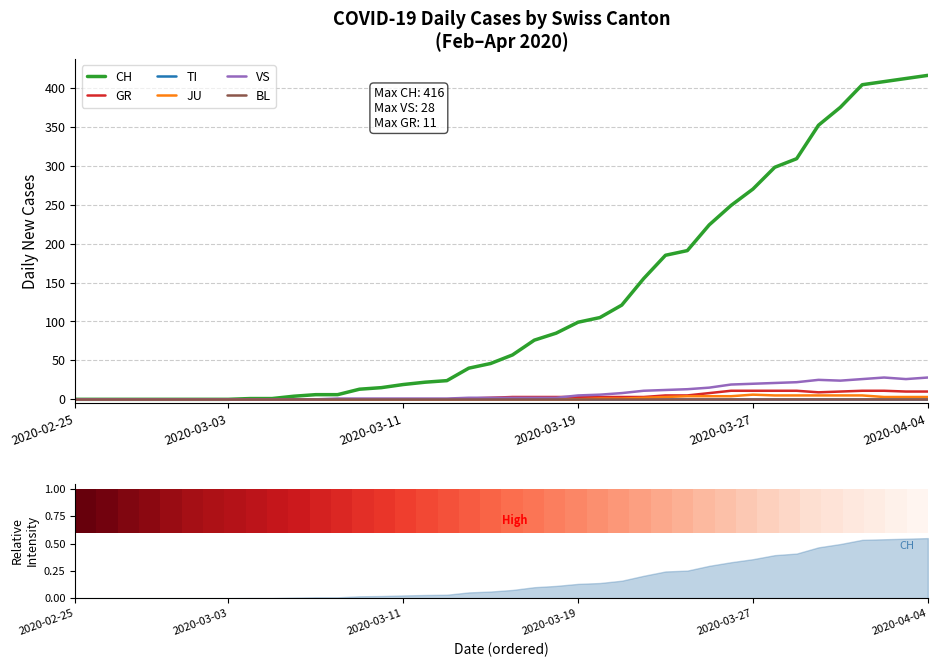

How many JU values are between 0 and 3?

31